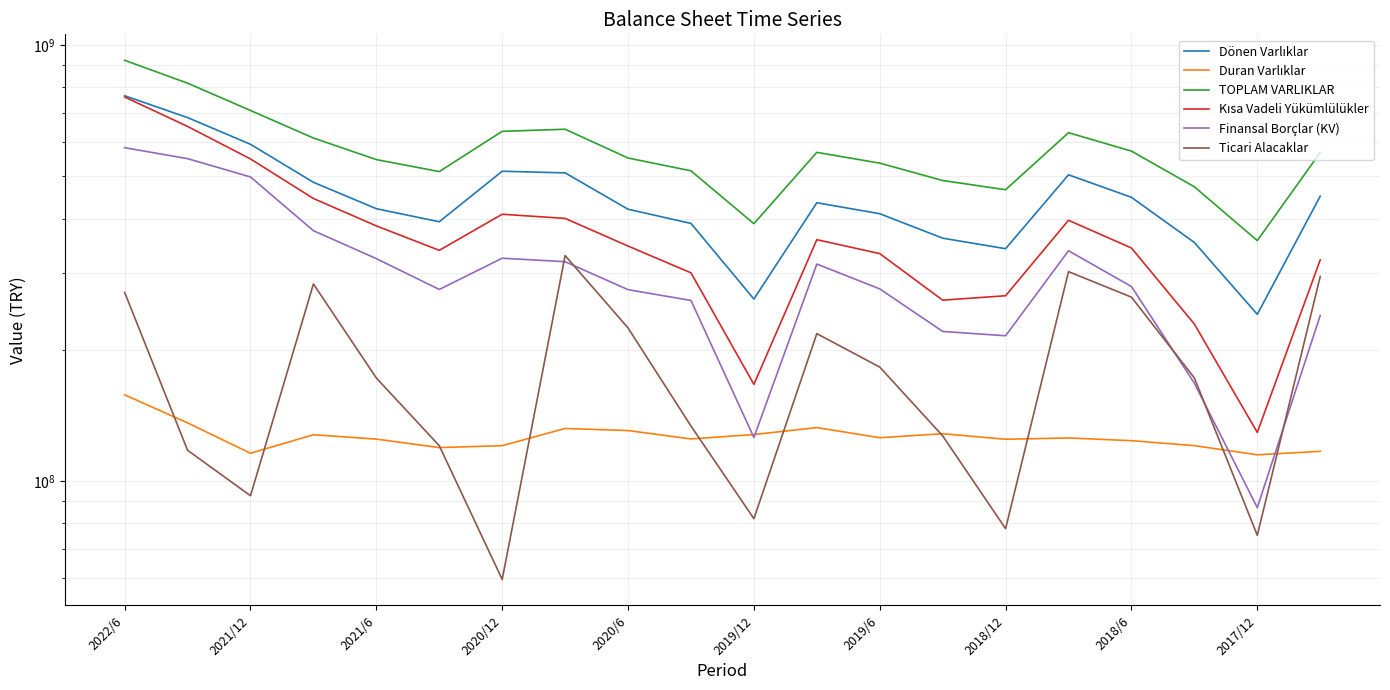

Reading left to right, what are all the values shown in this chart?

Dönen Varlıklar: 765580000	682207000	592411000	484655000	421589000	393492000	513831000	509422000	420411000	390048000	261640000	435064000	410580000	360839000	341287000	504268000	447688000	352679000	241316000	450361000
Duran Varlıklar: 157717000	136018000	115846000	127764000	124845000	119375000	120588000	132054000	130606000	124969000	127881000	132664000	125764000	128457000	124745000	125606000	123810000	120613000	114928000	117029000
TOPLAM VARLIKLAR: 923297000	818225000	708257000	612419000	546434000	512867000	634419000	641476000	551017000	515017000	389521000	567728000	536344000	489296000	466032000	629874000	571498000	473292000	356244000	567390000
Kısa Vadeli Yükümlülükler: 760554000	651050000	548312000	444980000	385009000	338377000	409440000	400536000	346115000	300482000	166702000	357896000	332589000	260077000	266216000	396576000	342561000	229223000	129331000	321732000
Finansal Borçlar (KV): 581870000	549182000	498582000	375350000	323880000	275195000	324581000	318650000	274890000	259681000	125928000	314701000	276050000	220473000	215473000	337659000	279493000	167747000	86917000	239878000
Ticari Alacaklar: 270989000	117703000	92569000	283308000	172384000	120563000	59496000	329143000	224551000	133763000	82018000	217924000	182631000	127001000	77794000	302361000	264234000	172448000	75111000	294737000